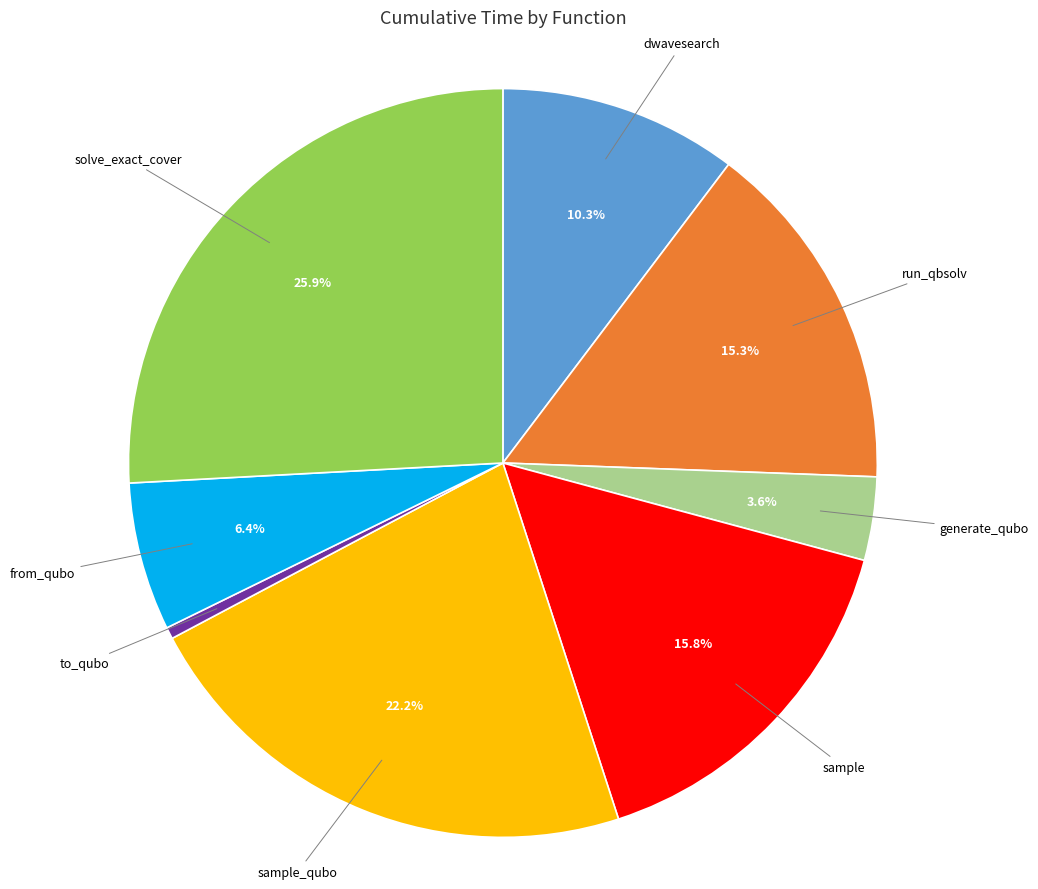

Is there any slice that represents more than half of the pie?

No